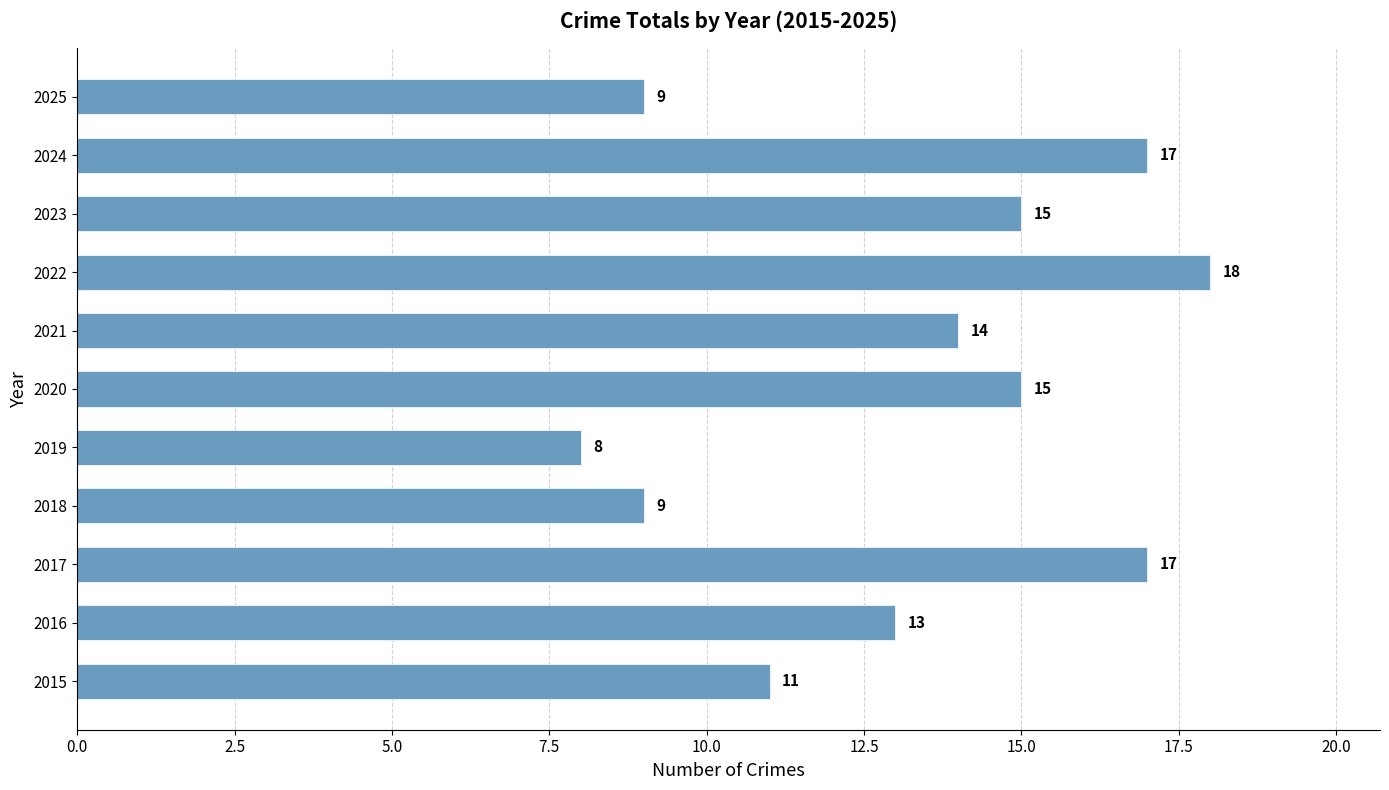

Count the number of data series in this chart.

1